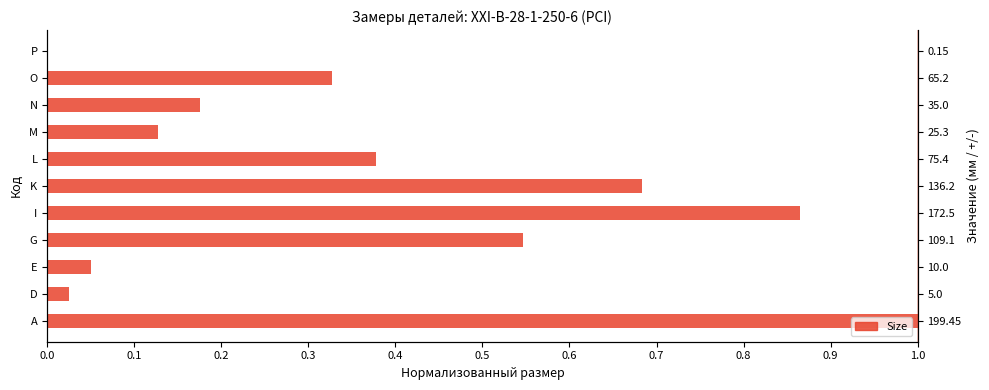

What is the difference between the maximum and minimum values?

1.0